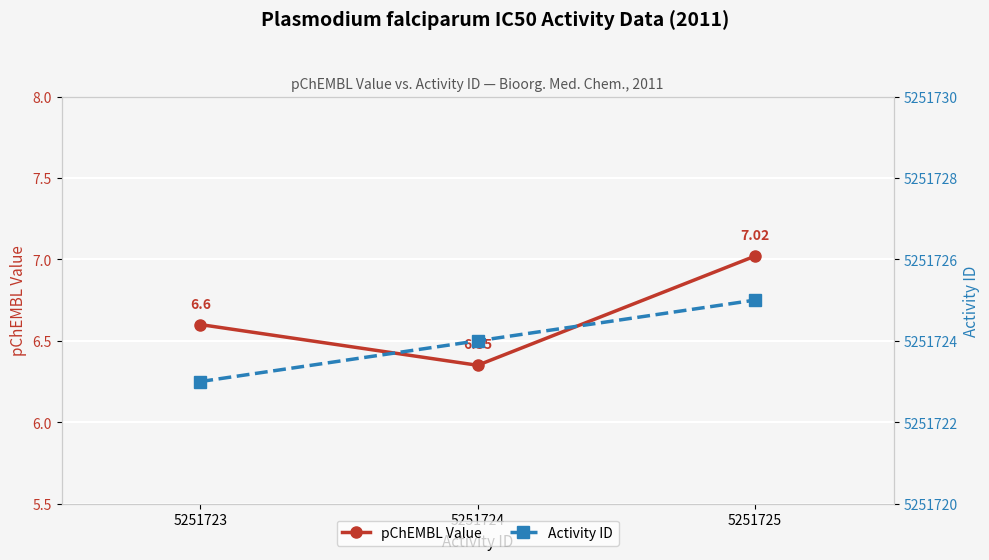

True or false: pChEMBL Value has a value of 9.0 at 5251724.

False